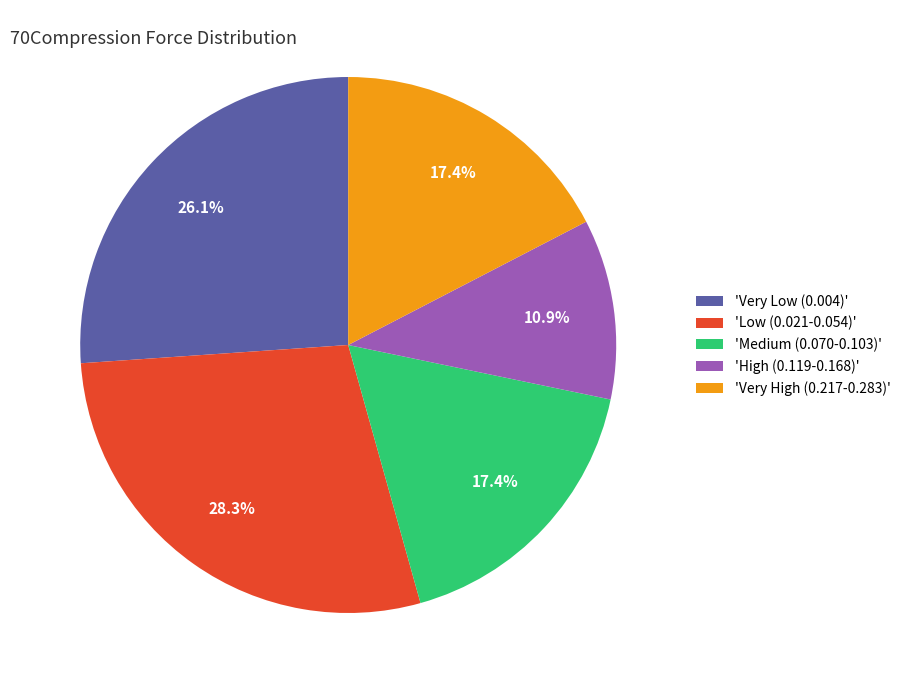

What is the largest slice in the pie chart?

'Low (0.021-0.054)'